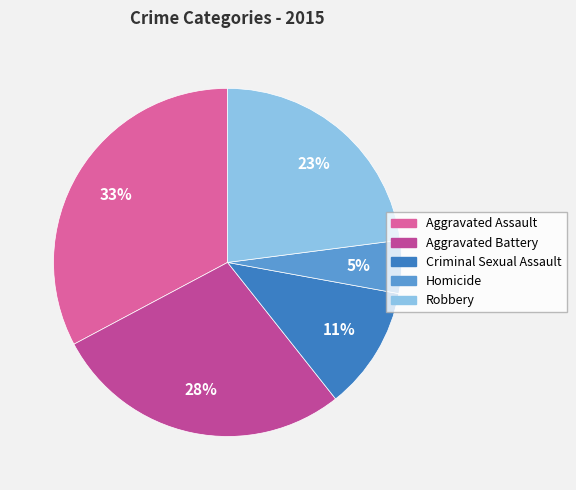

Which has a higher value, Aggravated Battery or Homicide?

Aggravated Battery